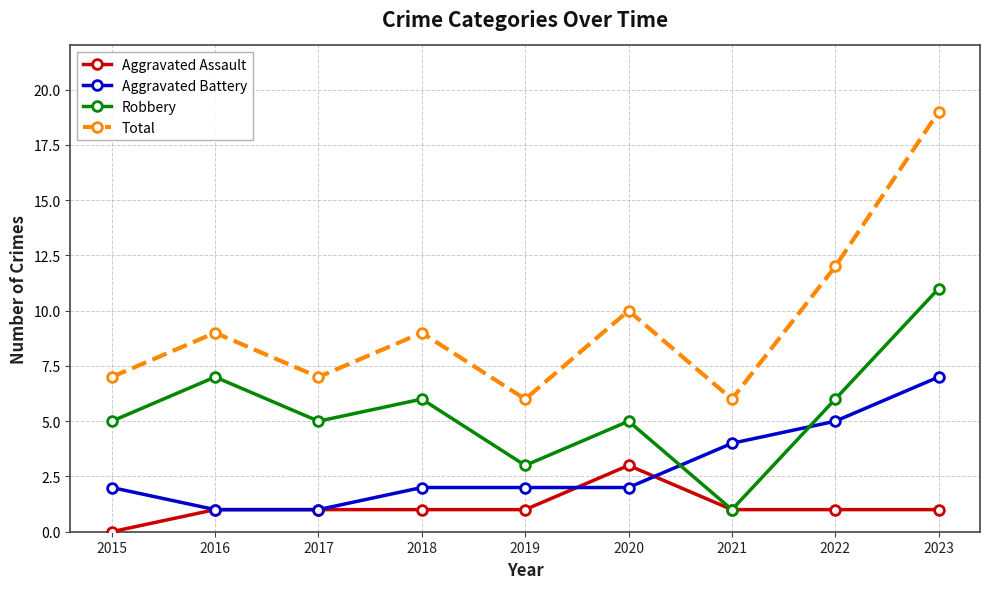

Does the chart have visible grid lines?

Yes